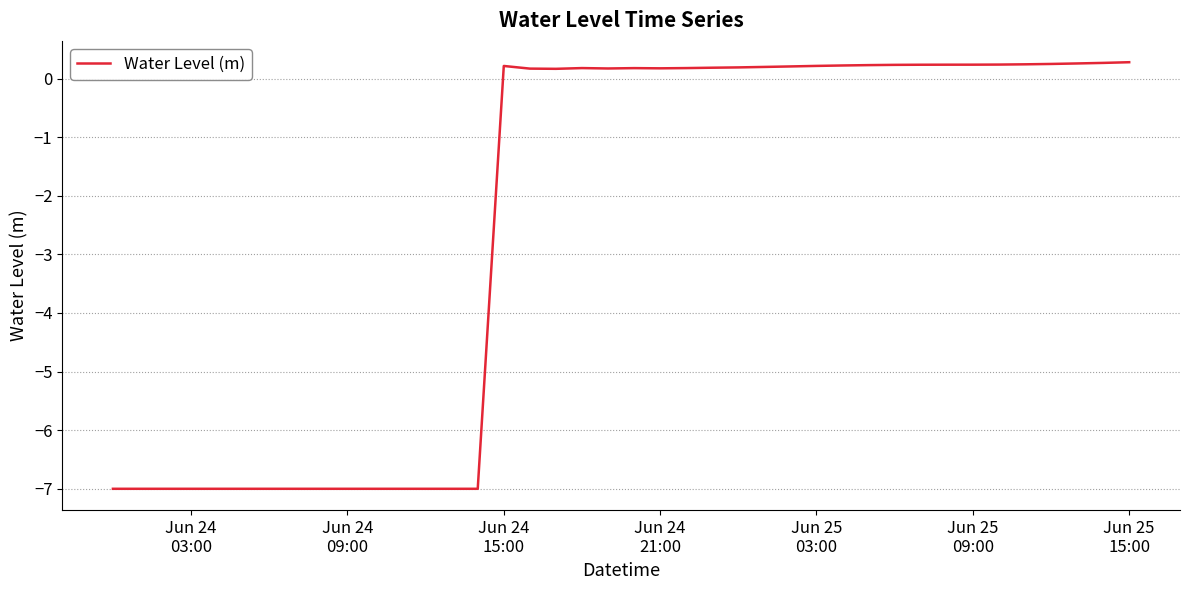

What is the difference between the maximum and minimum values?

7.3